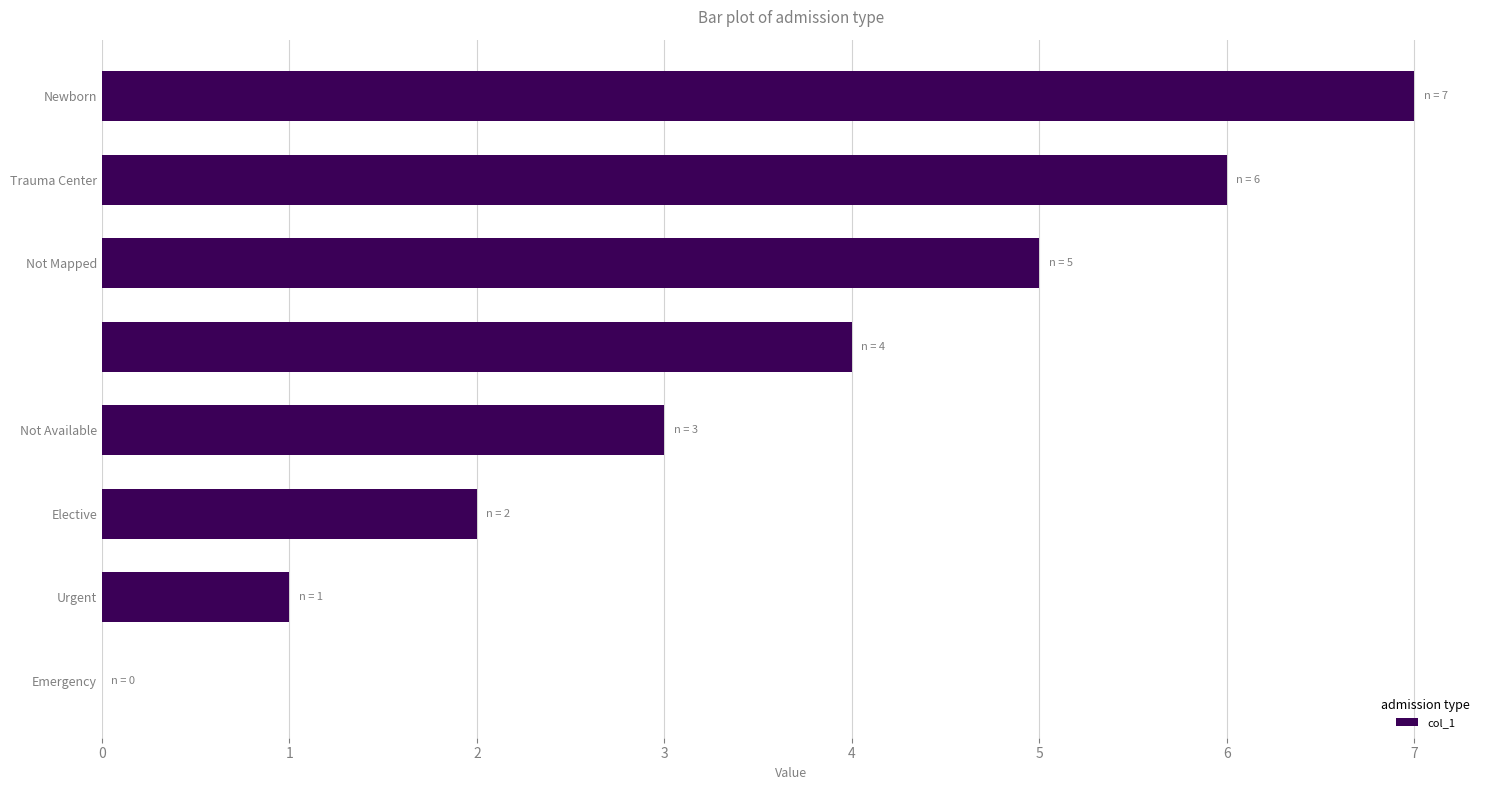

What is the sum of all values?

28